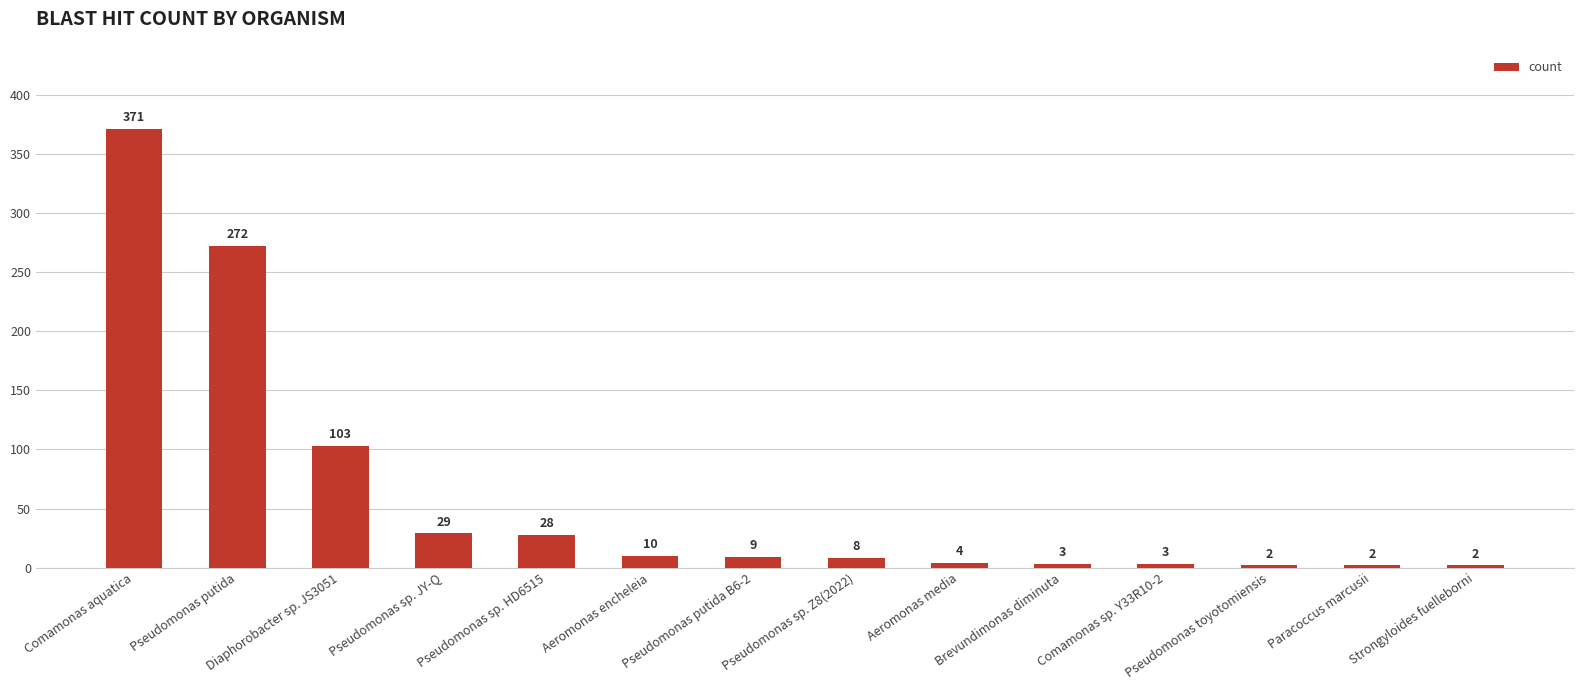

How many values are below 9?

7